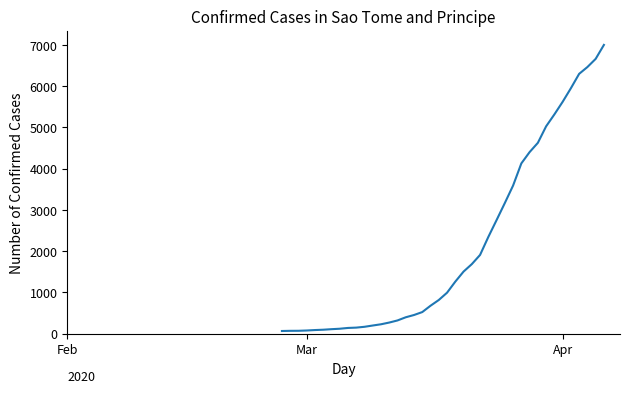

What is the difference between the maximum and minimum values?

6939